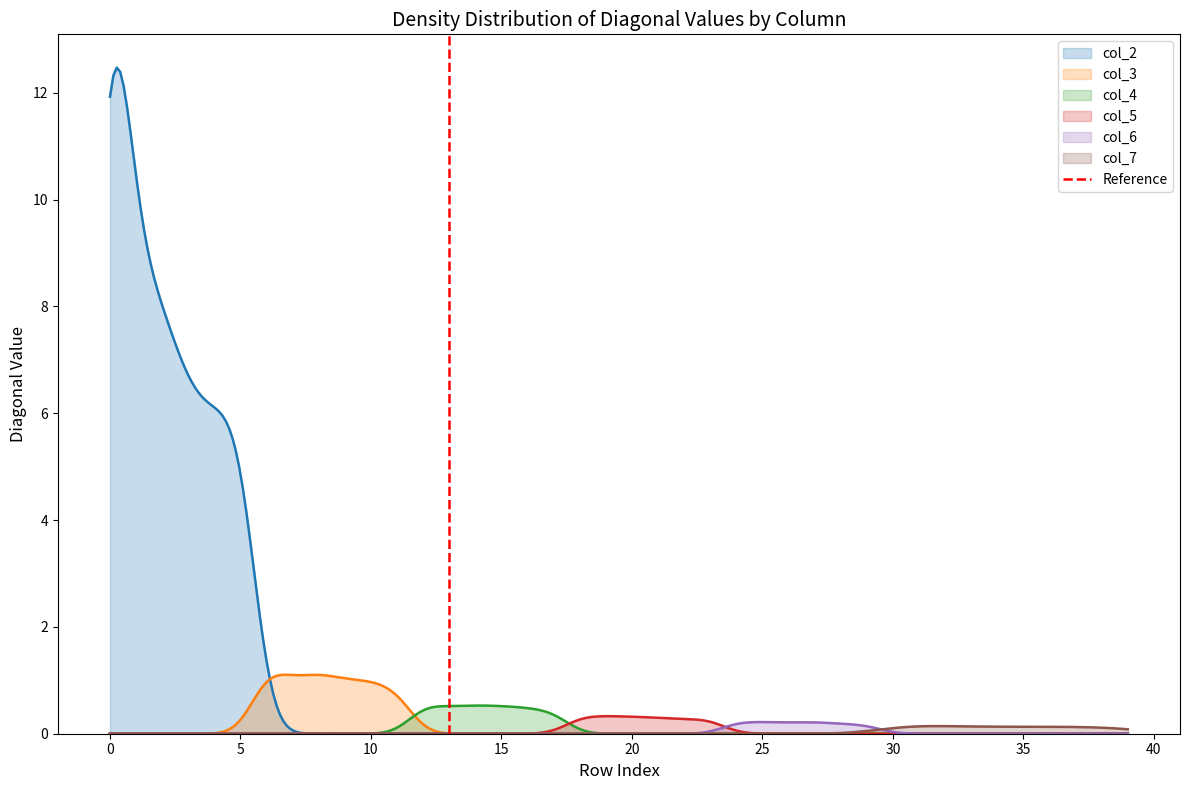

What is the change in value from −5 to 0?

+1